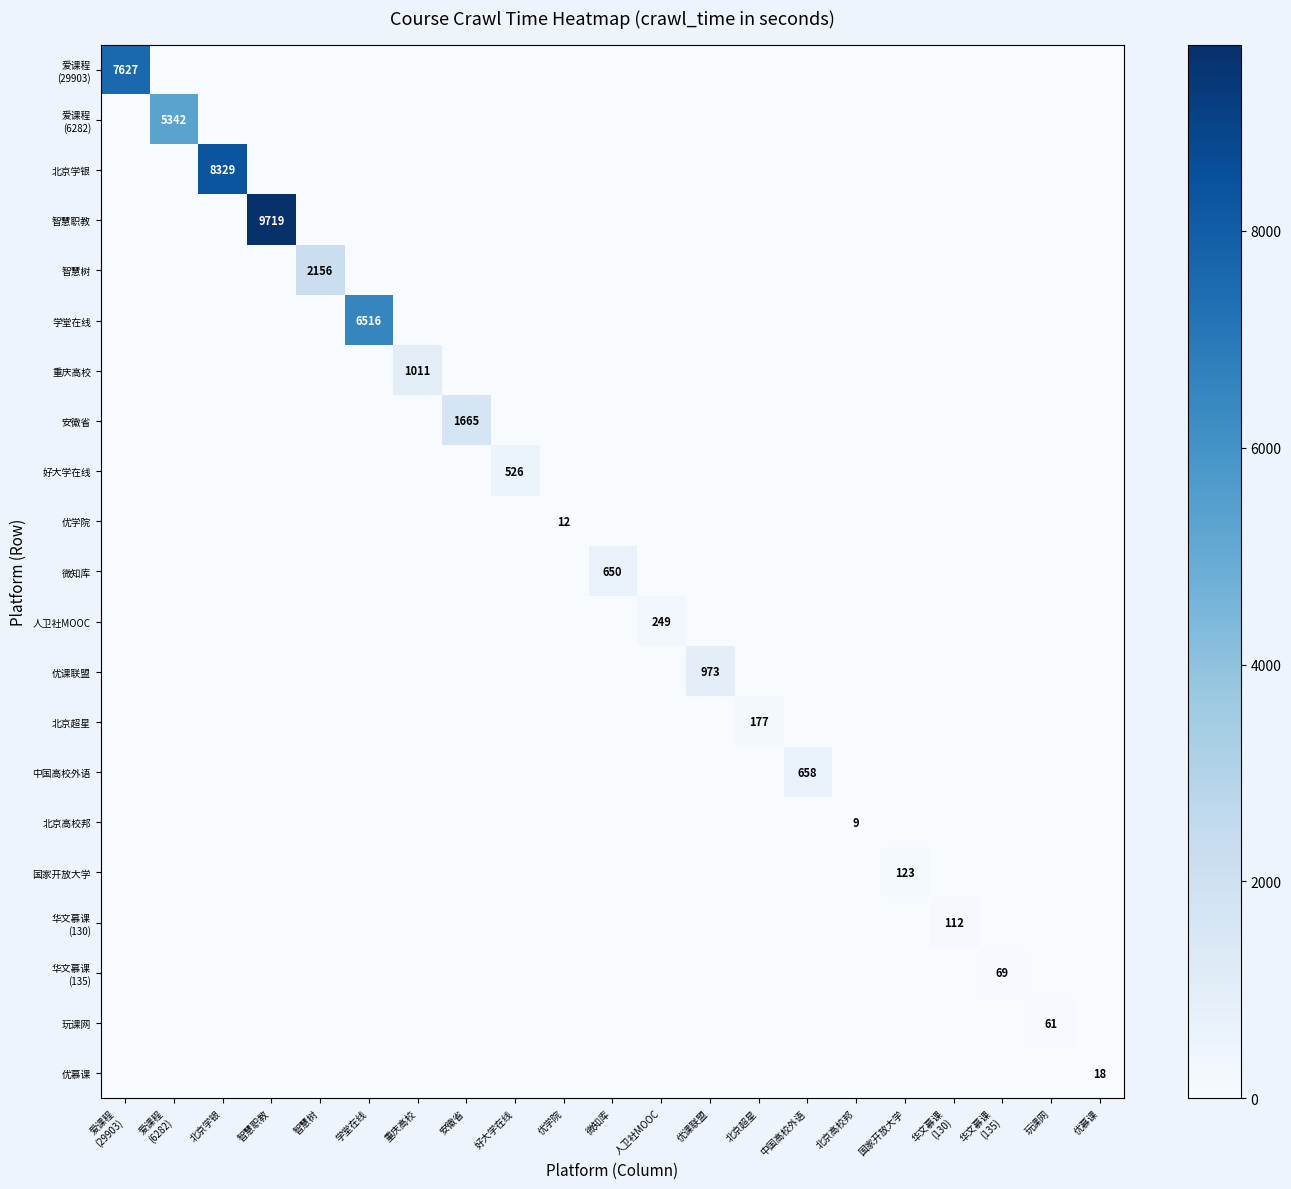

What is the sum of all 爱课程 (29903) values?

7627